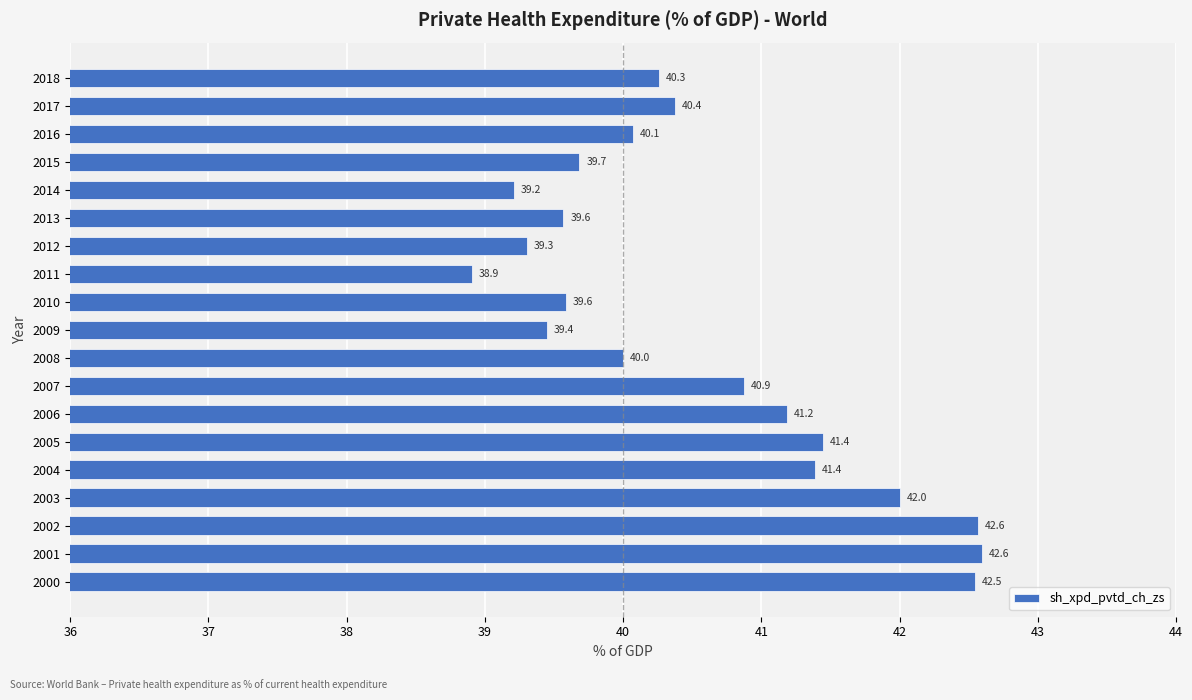

Which category has the lowest value across all series?

2011